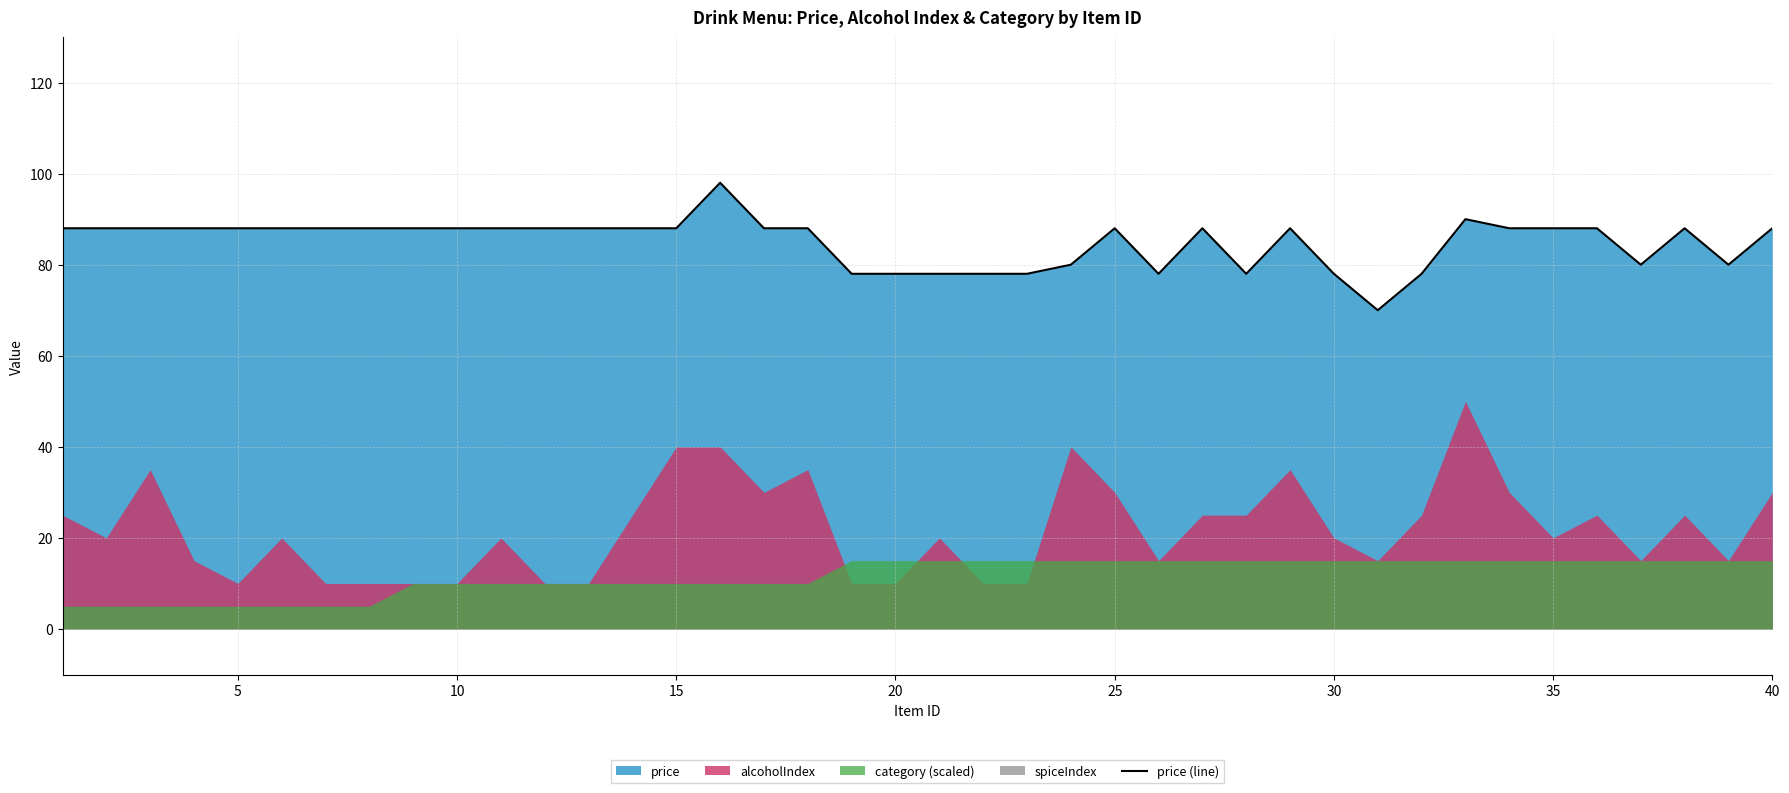

What is the lowest value of the price (line) series?

70